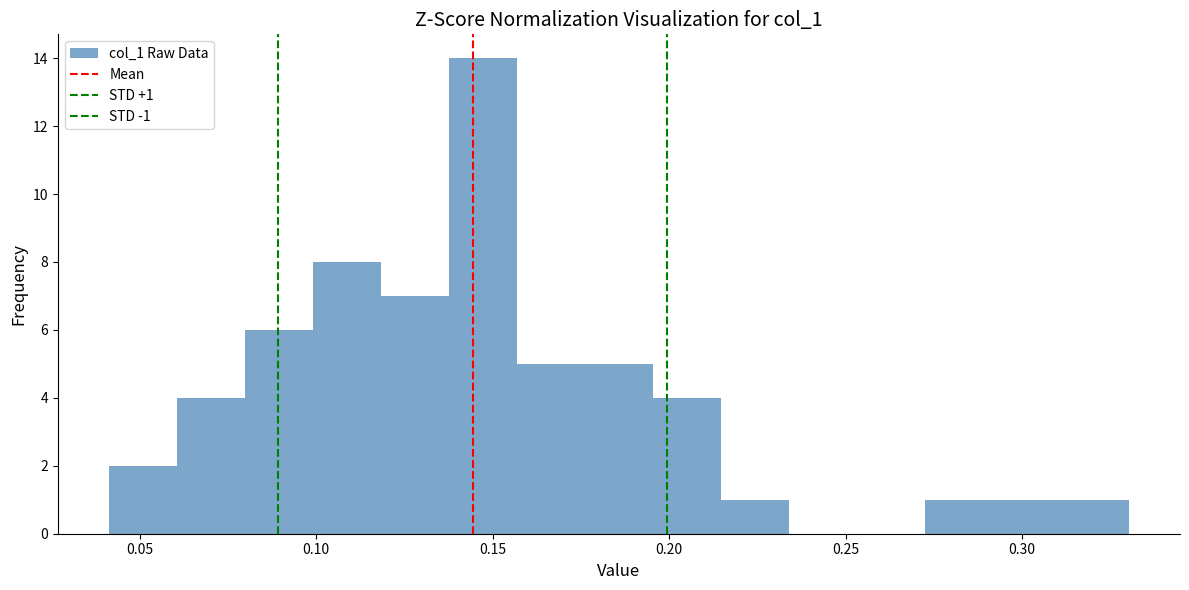

Around what value on the x-axis is the tallest bar? Give the approximate position of its centre, as read against the axis.

0.145